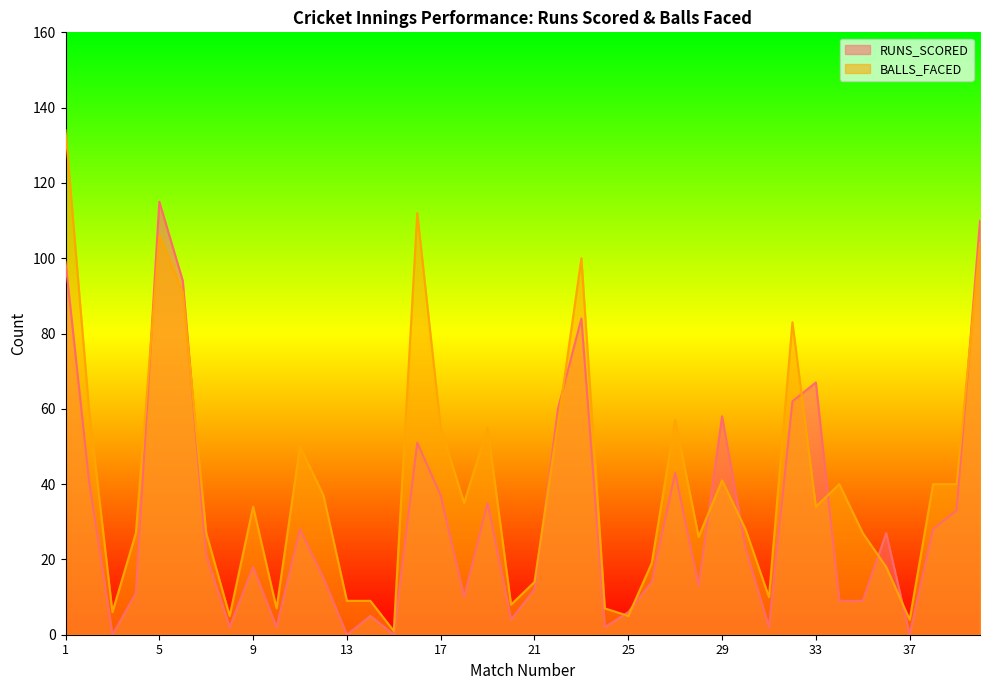

What is the lowest value of the BALLS_FACED series?

1